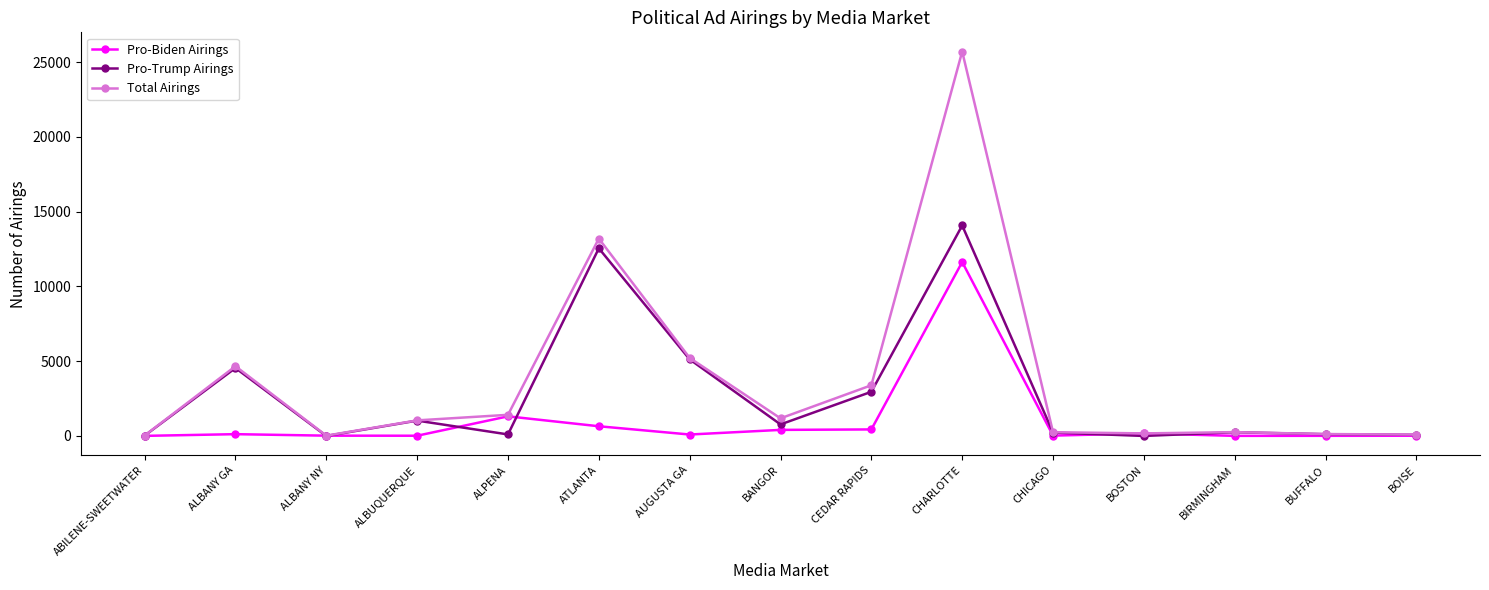

True or false: Total Airings has a value of 12783 at CHARLOTTE.

False